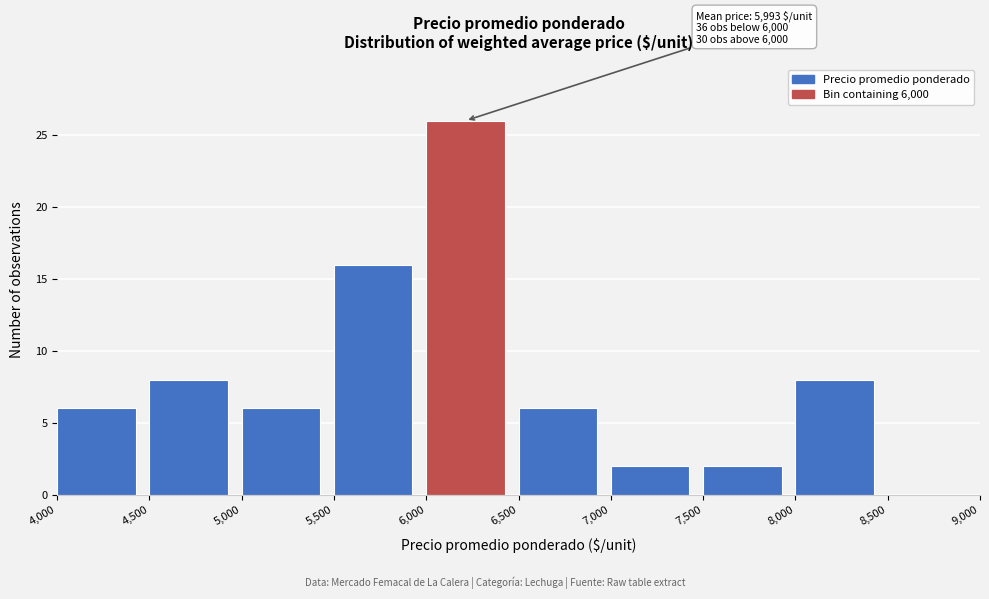

Over which range of the x-axis is the bar tallest?

6,000 to 6,500